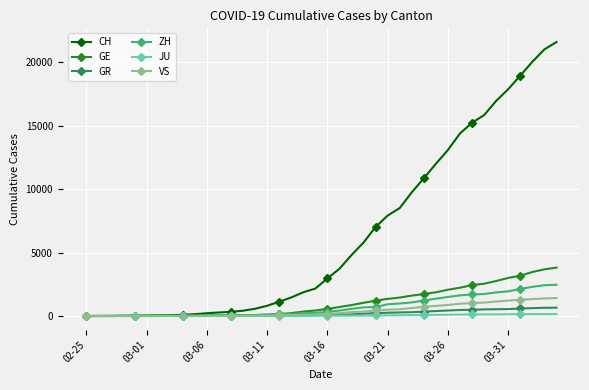

What is the maximum value for CH?

21593